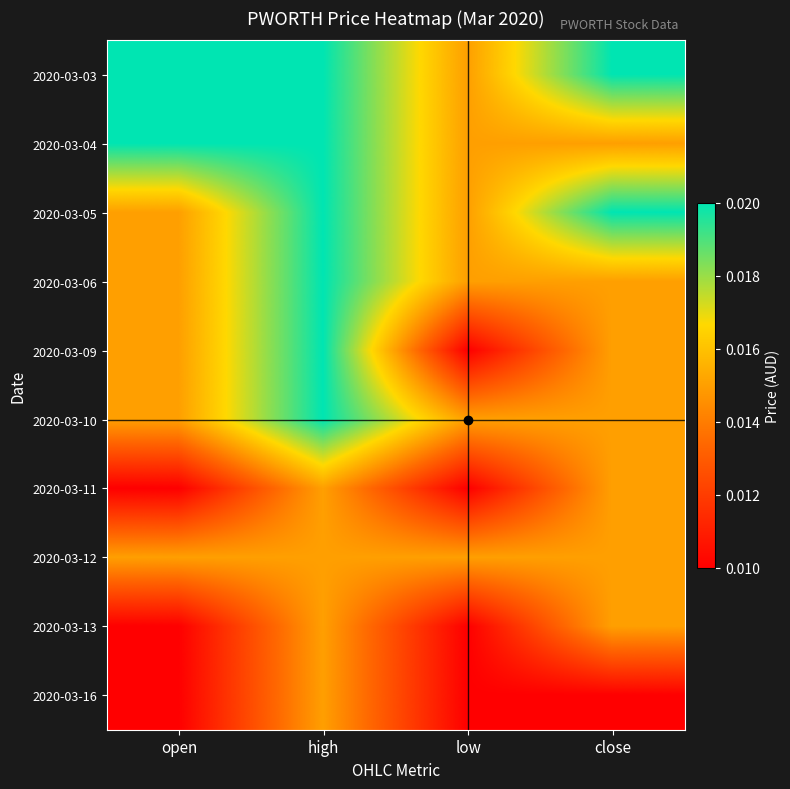

Which series has the largest total across all categories?

2020-03-03